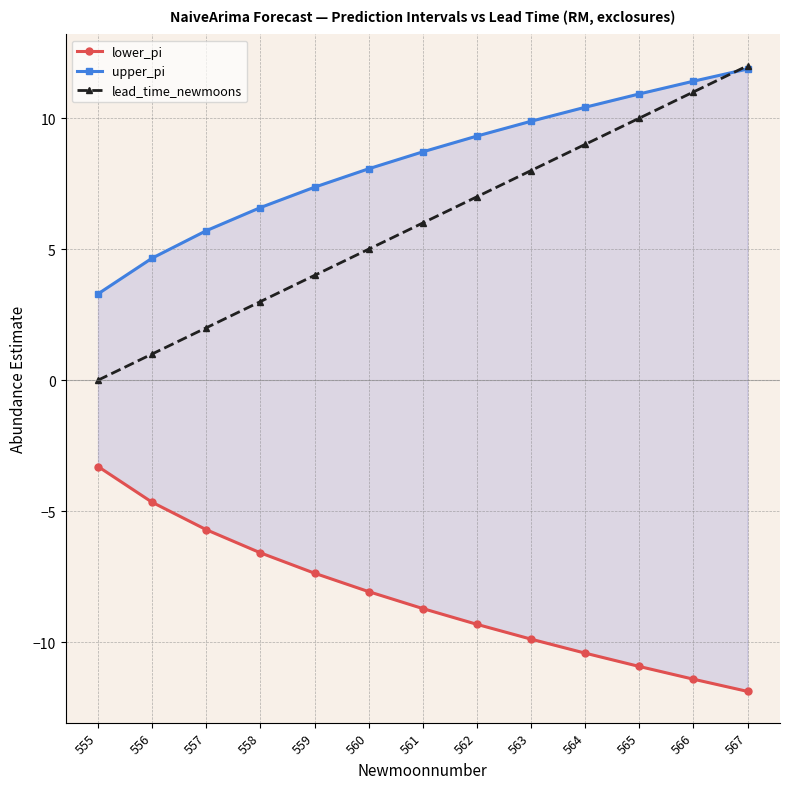

What is the difference between the maximum and second lowest values in the upper_pi series?

7.2